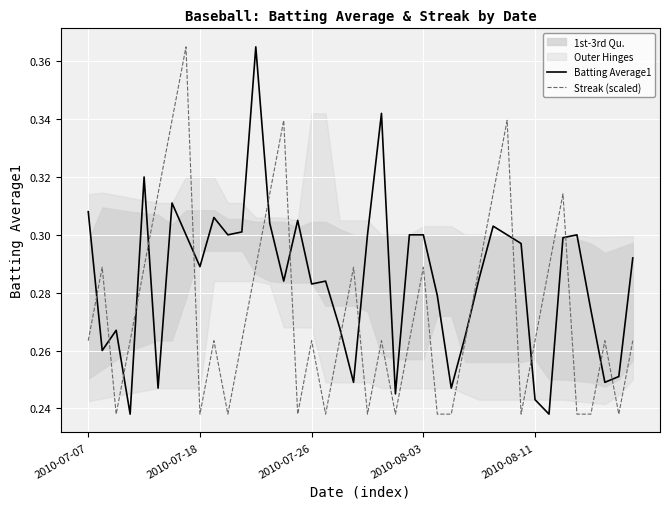

How many Streak (scaled) values are between 0 and 1?

40